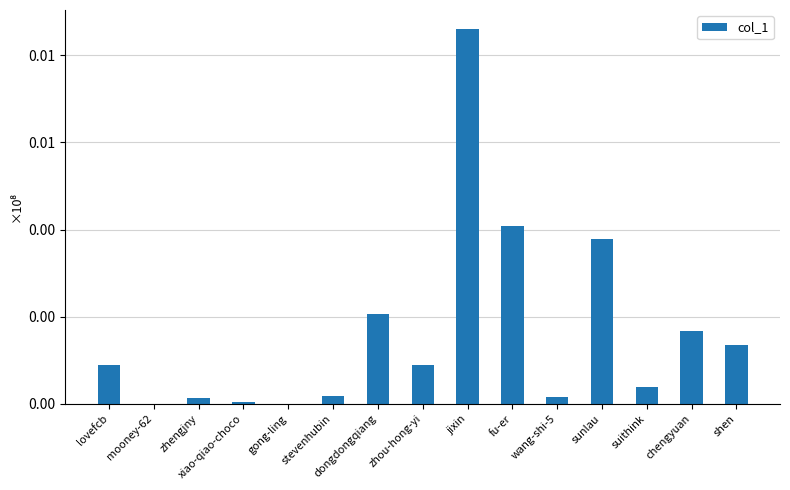

Between xiao-qiao-choco and zhengjny, which is larger?

zhengjny